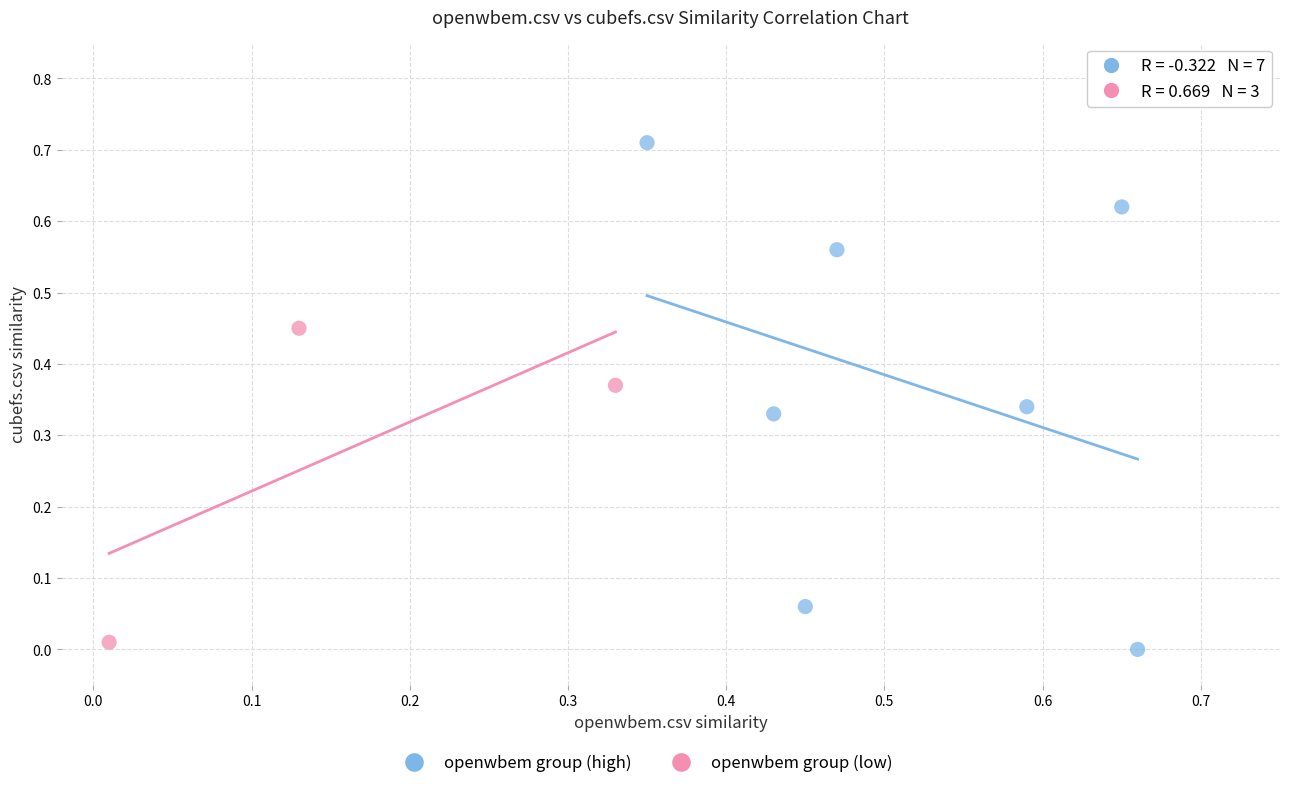

Which series has the largest Y range (max minus min)?

openwbem group (high)